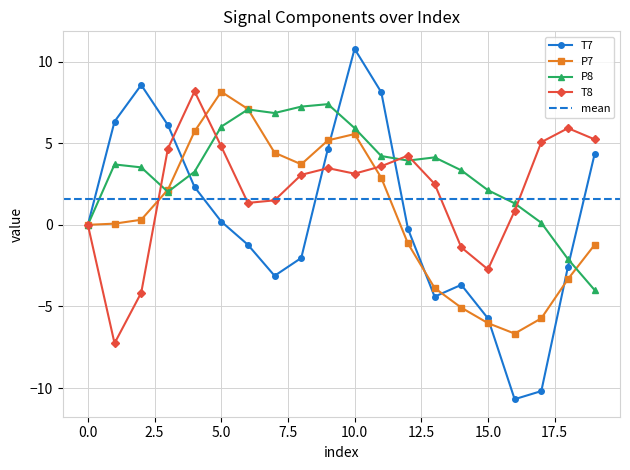

Does the chart display data point markers on the line(s)?

Yes